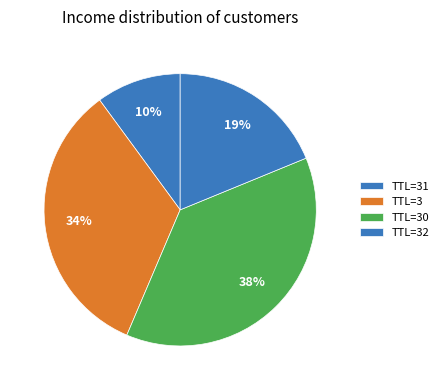

How many segments does this pie chart have?

4